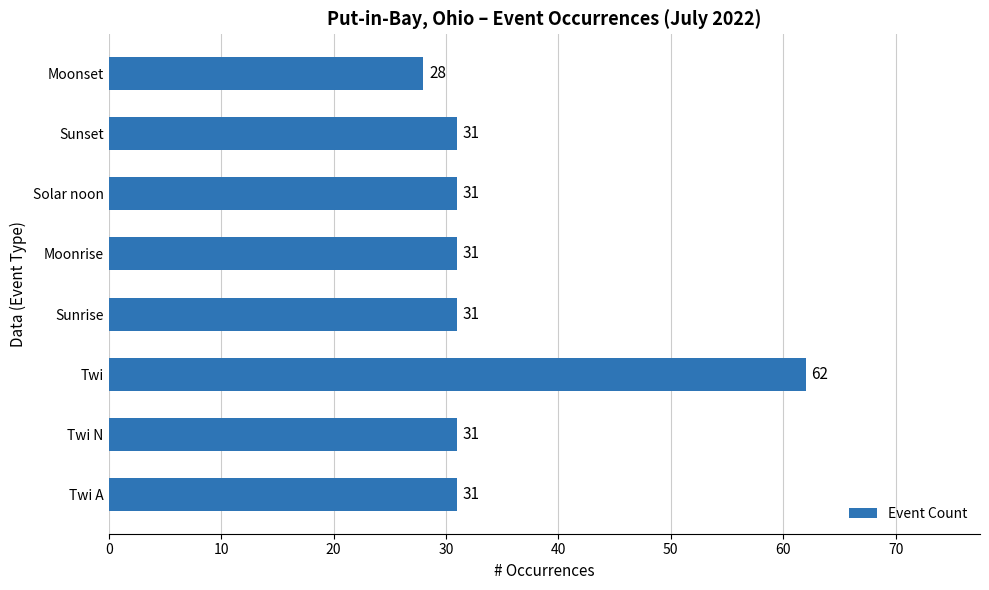

What is the difference between the second highest and minimum values?

3